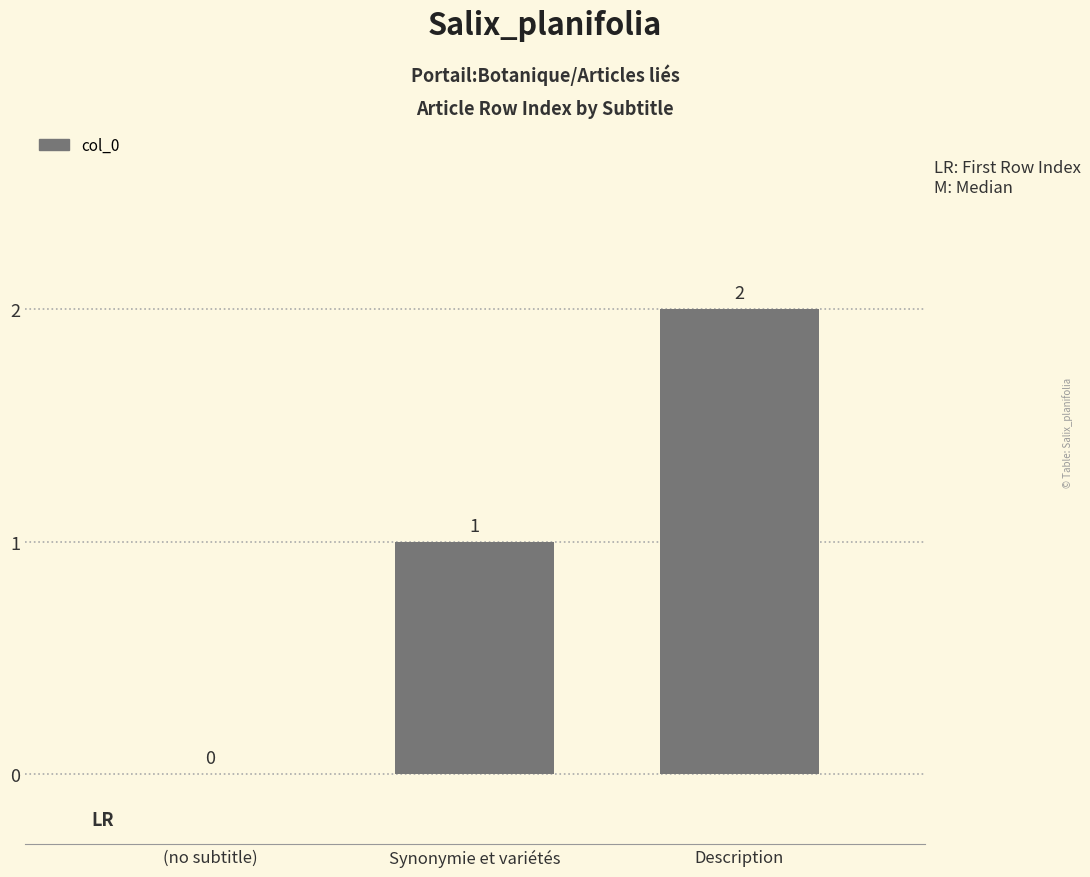

At which label is the value closest to 1?

Synonymie et variétés